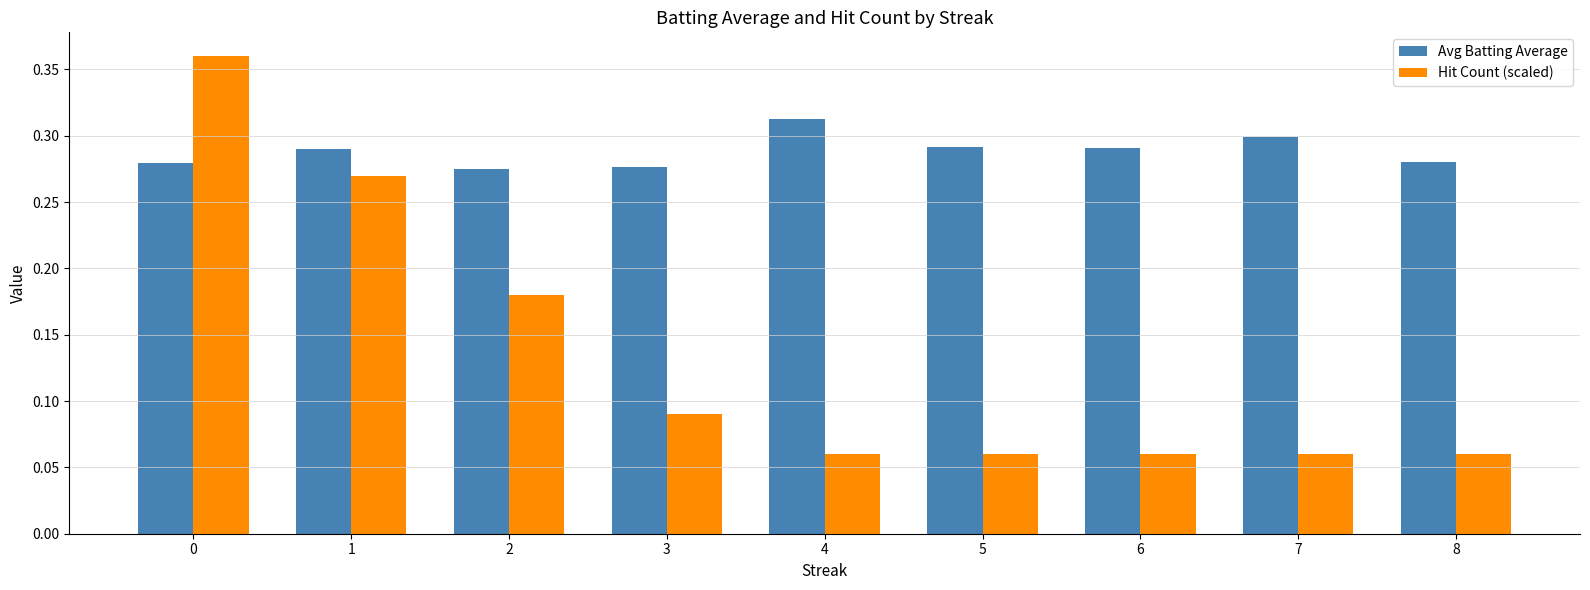

Count the number of data series in this chart.

2